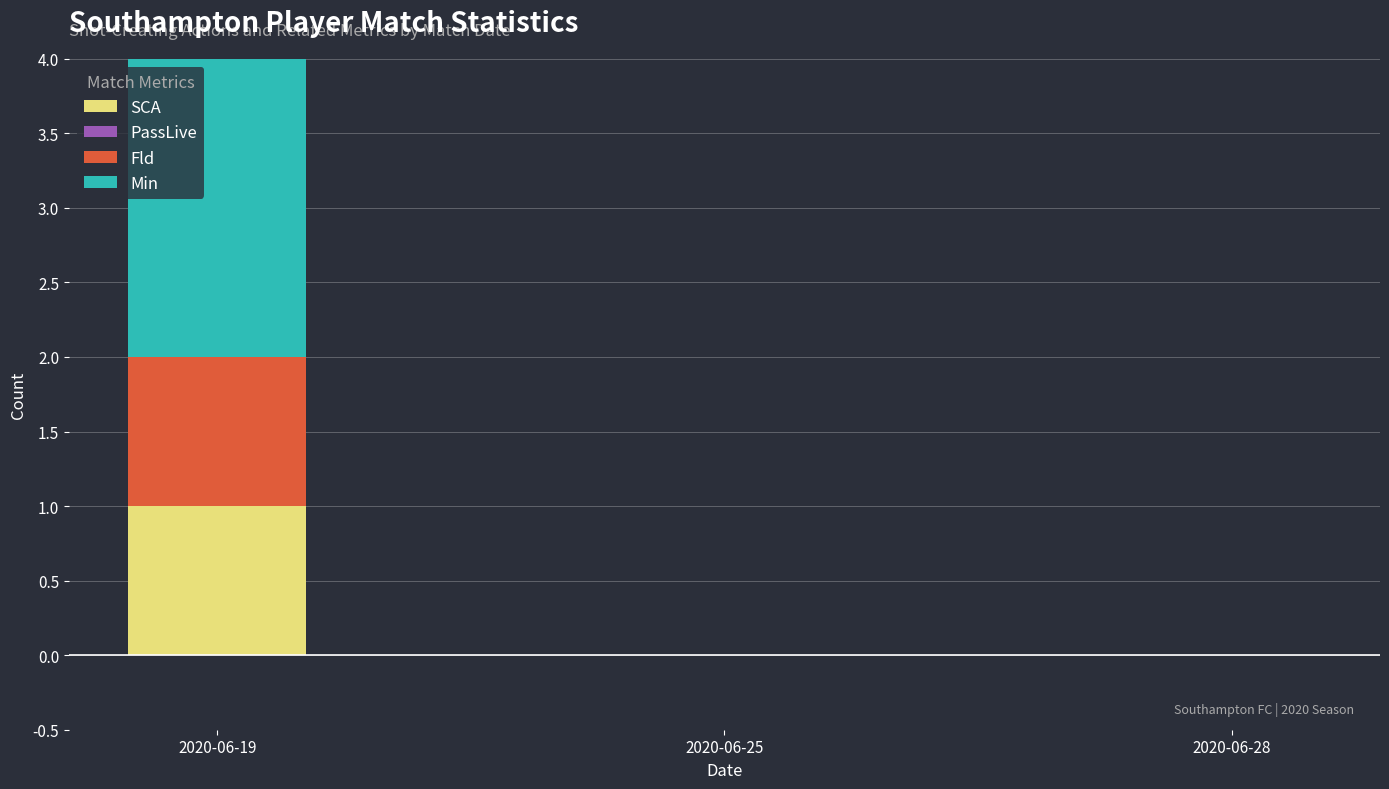

Rank the series at 2020-06-25 from highest to lowest value.

SCA, PassLive, Fld, Min